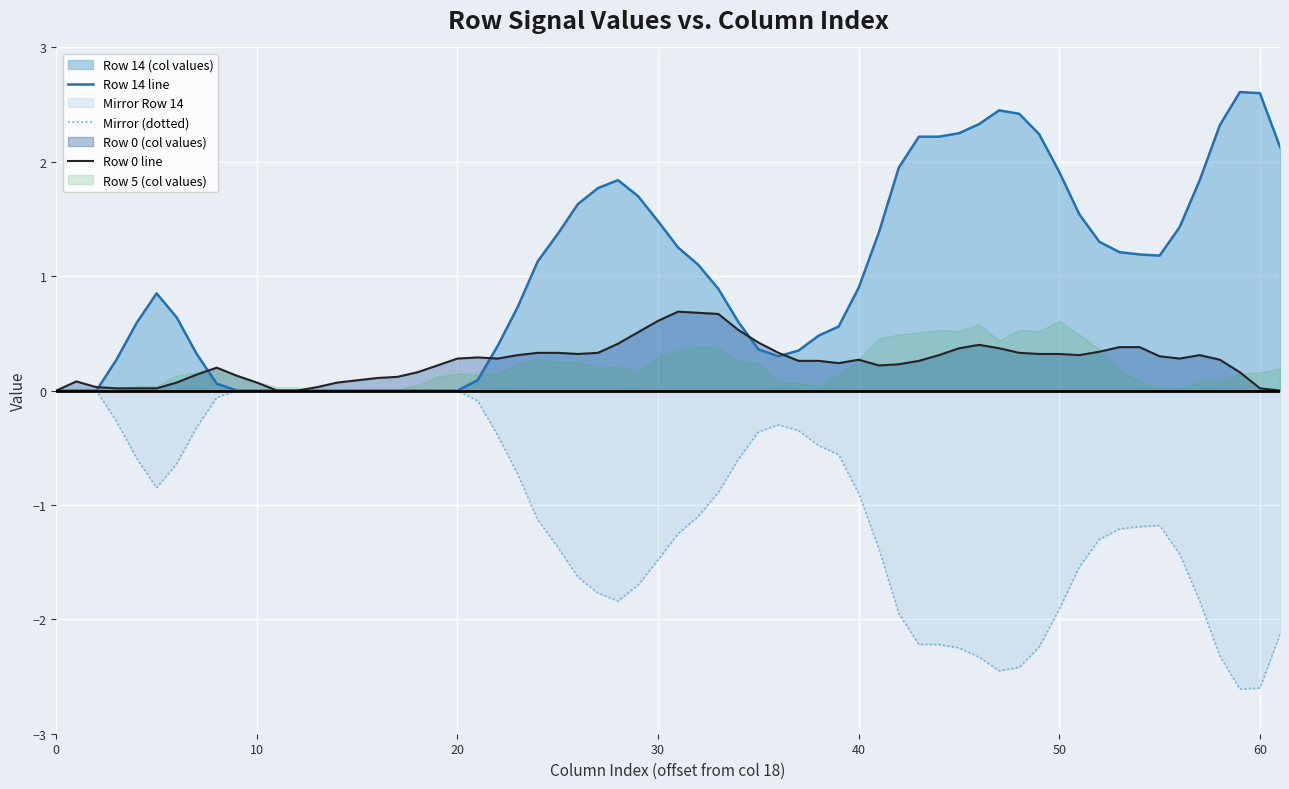

True or false: Row 14 line has a value of 0.0 at 20.

True